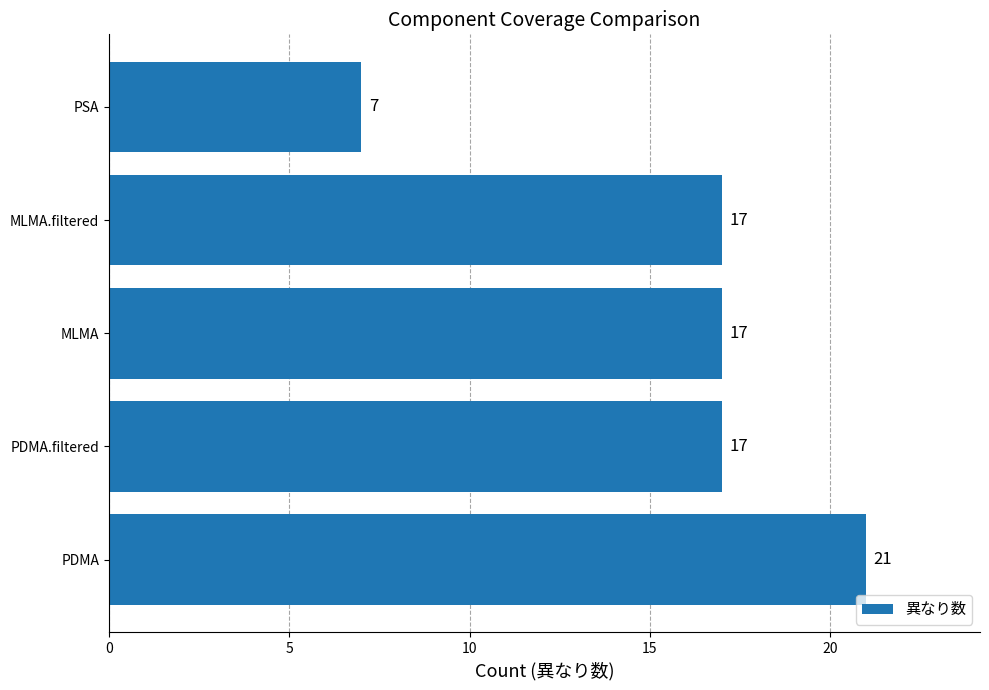

Does the chart contain any negative values?

No